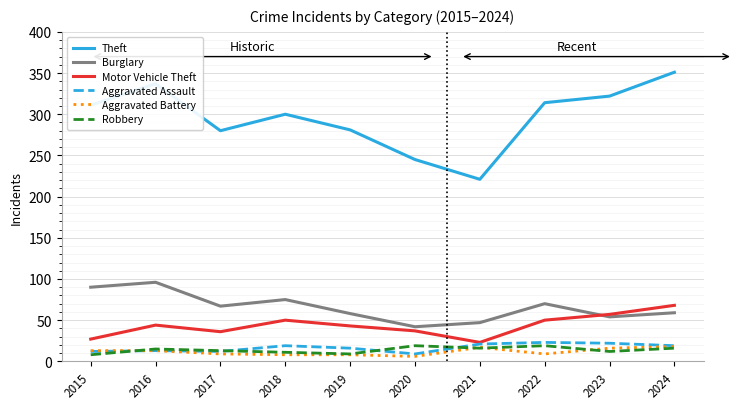

Which series has the largest total across all categories?

Theft